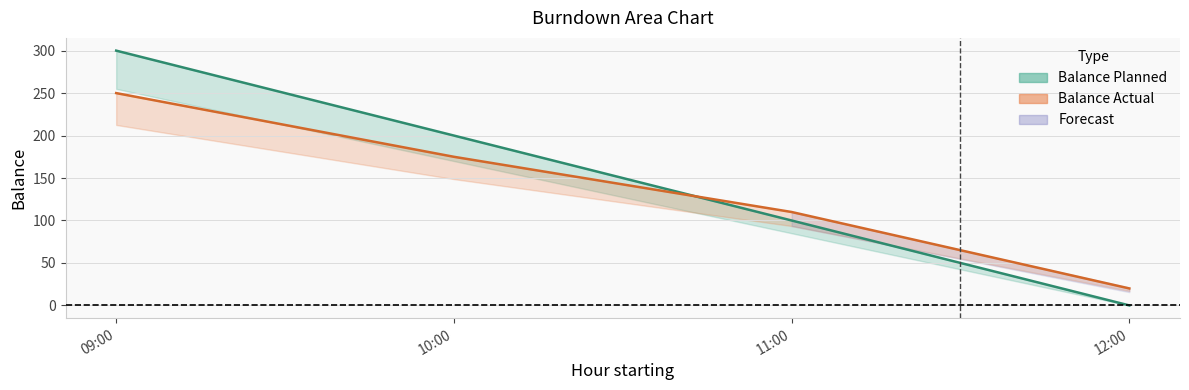

Is the value of Balance Actual at 09:00 greater than the value of Balance Planned at 09:00?

No